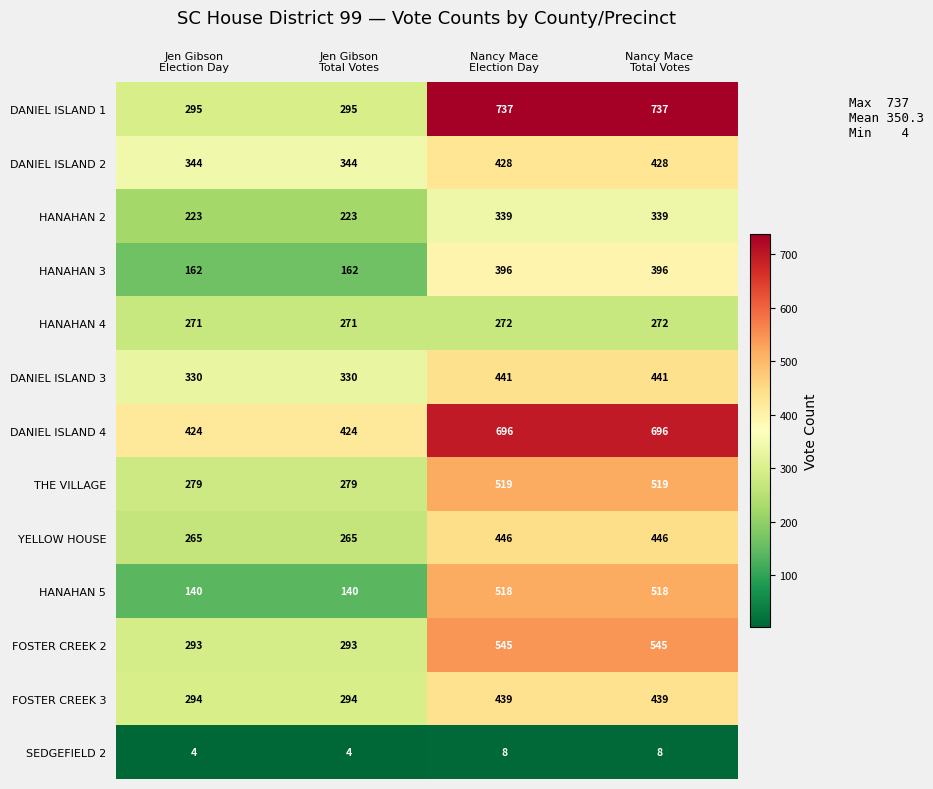

List the series in order of their peak value, lowest first.

SEDGEFIELD 2, HANAHAN 4, HANAHAN 2, HANAHAN 3, DANIEL ISLAND 2, FOSTER CREEK 3, DANIEL ISLAND 3, YELLOW HOUSE, HANAHAN 5, THE VILLAGE, FOSTER CREEK 2, DANIEL ISLAND 4, DANIEL ISLAND 1